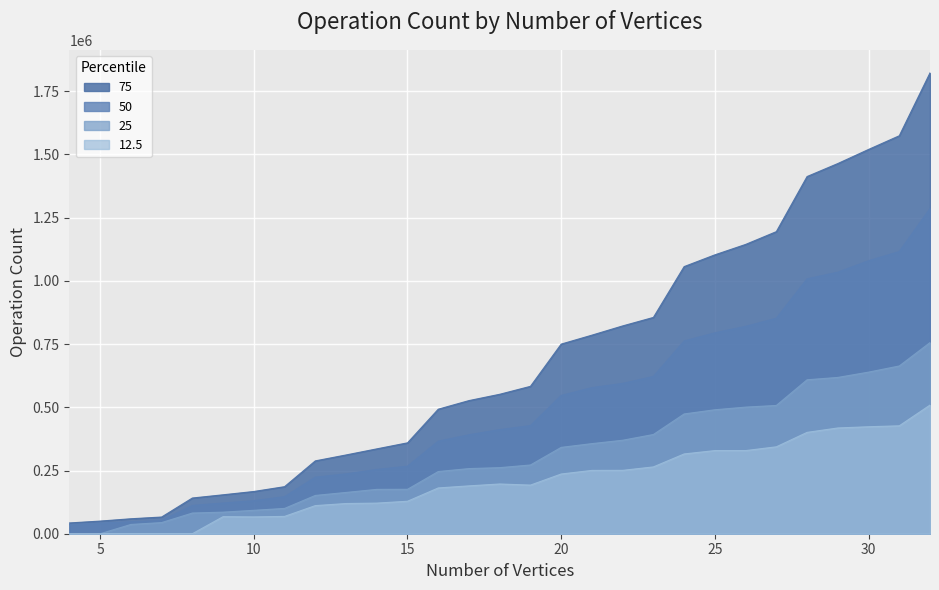

Rank the series by their average value, from highest to lowest.

75, 50, 25, 12.5